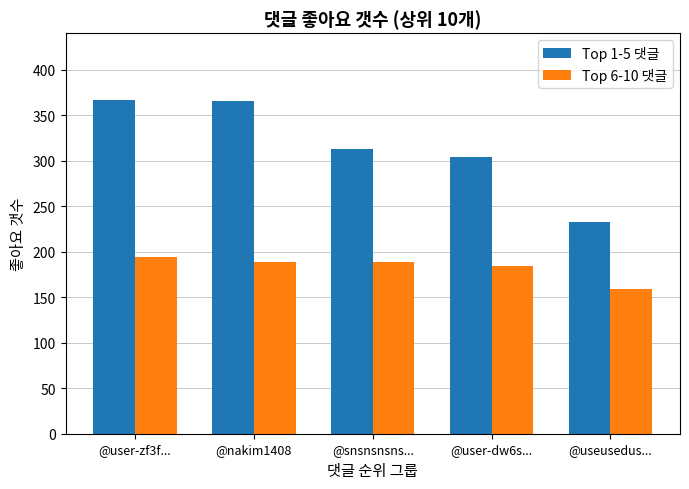

What is the maximum value shown in the chart?

367